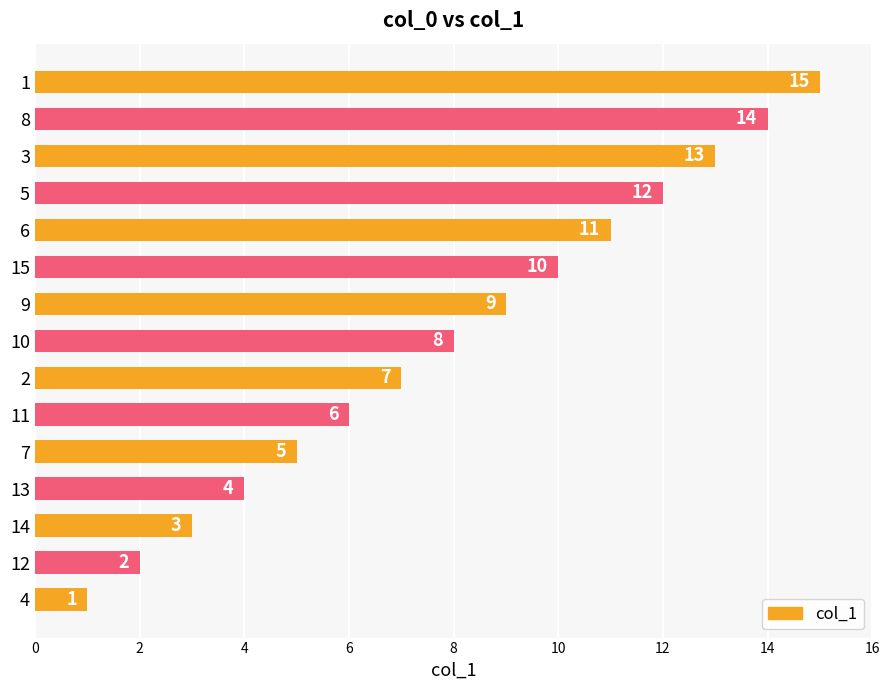

The chart shows a value of 3 at 12. True or false?

False